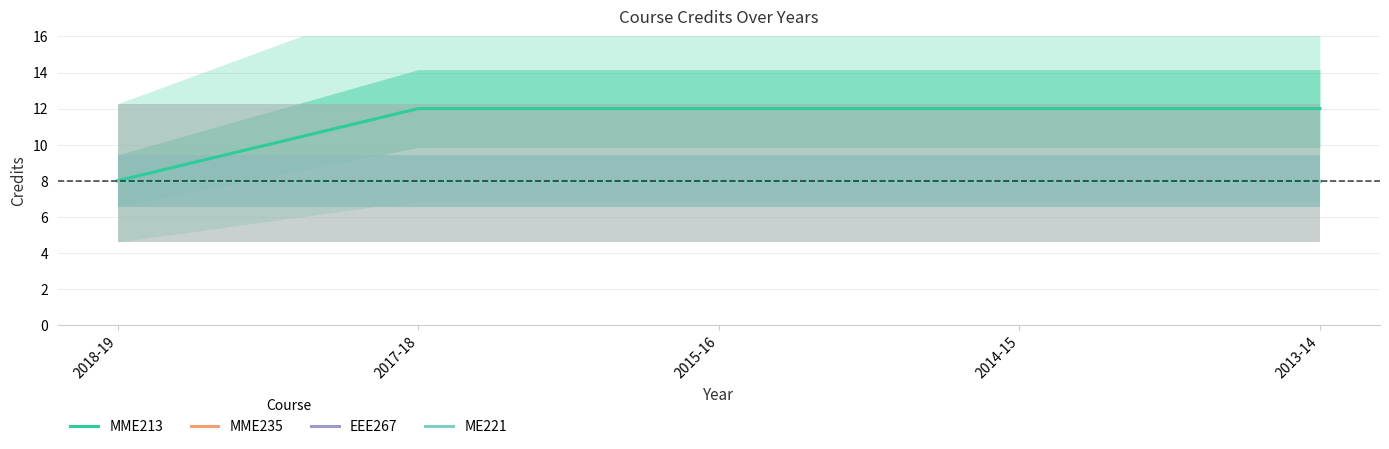

True or false: EEE267 has more than 2 points higher than both neighbors.

False